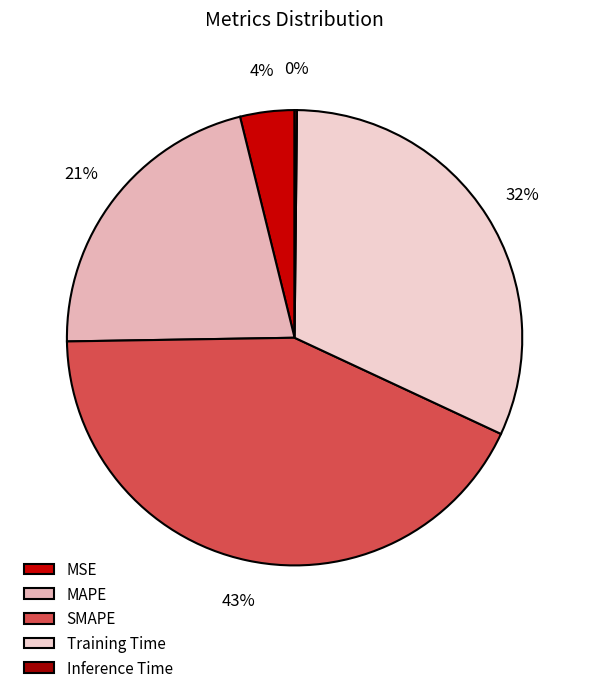

Which has a higher value, SMAPE or Inference Time?

SMAPE